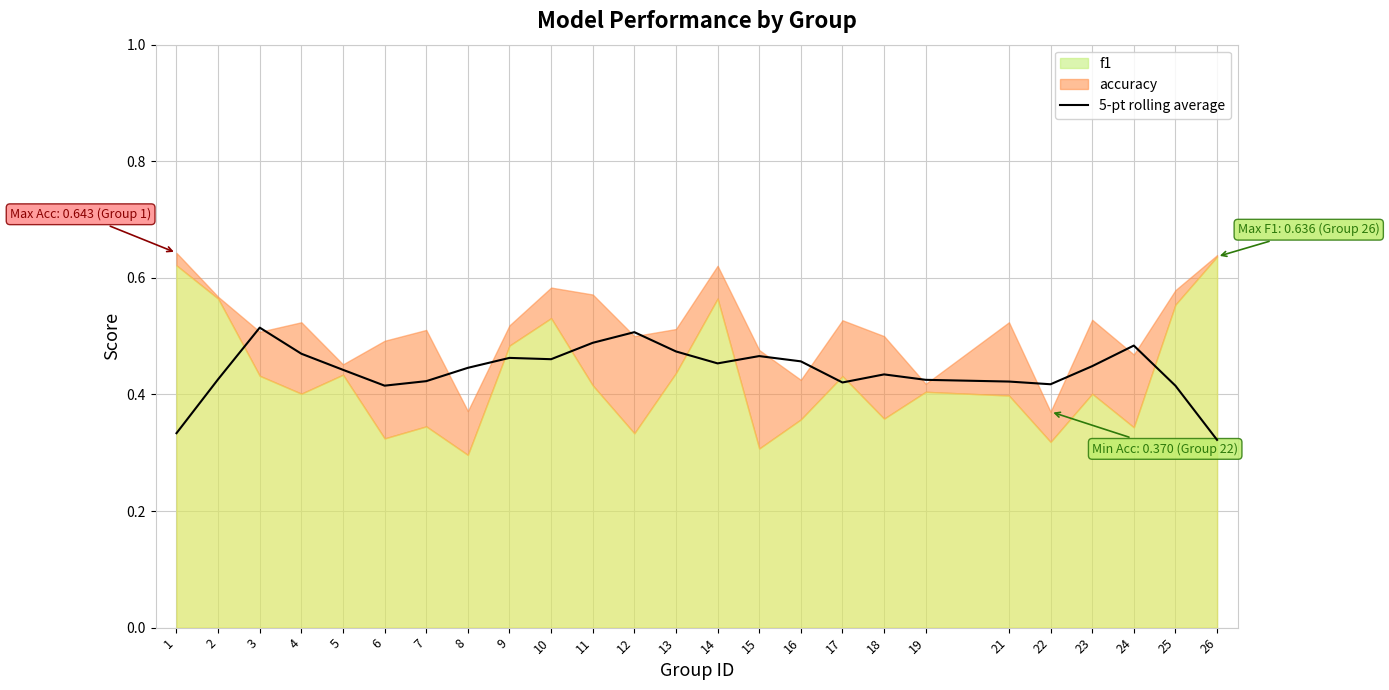

Reading left to right, list all the values displayed in this chart.

0.3	0.4	0.5	0.5	0.4	0.4	0.4	0.4	0.5	0.5	0.5	0.5	0.5	0.5	0.5	0.5	0.4	0.4	0.4	0.4	0.4	0.4	0.5	0.4	0.3